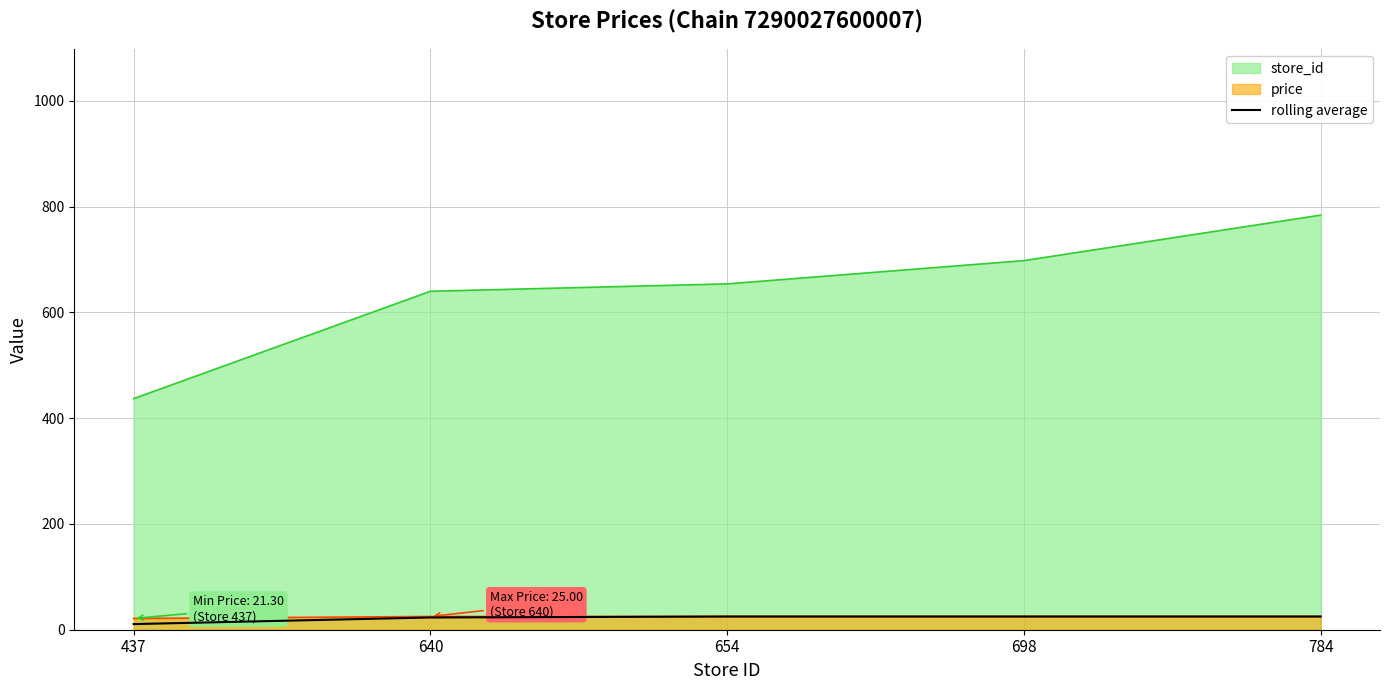

True or false: store_id and price cross at least once.

False